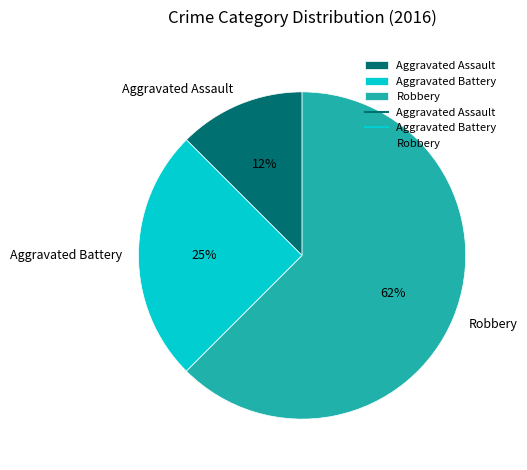

Is there any slice that represents more than half of the pie?

Yes